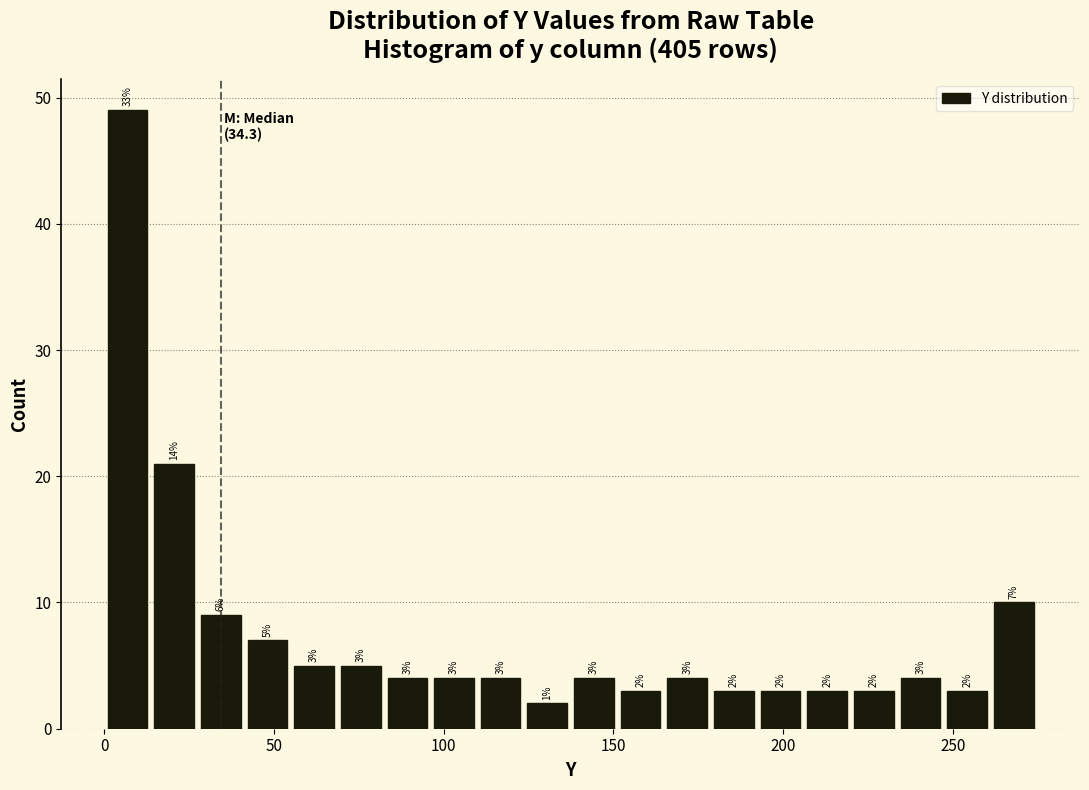

Around what value on the x-axis is the tallest bar? Give the approximate position of its centre, as read against the axis.

5